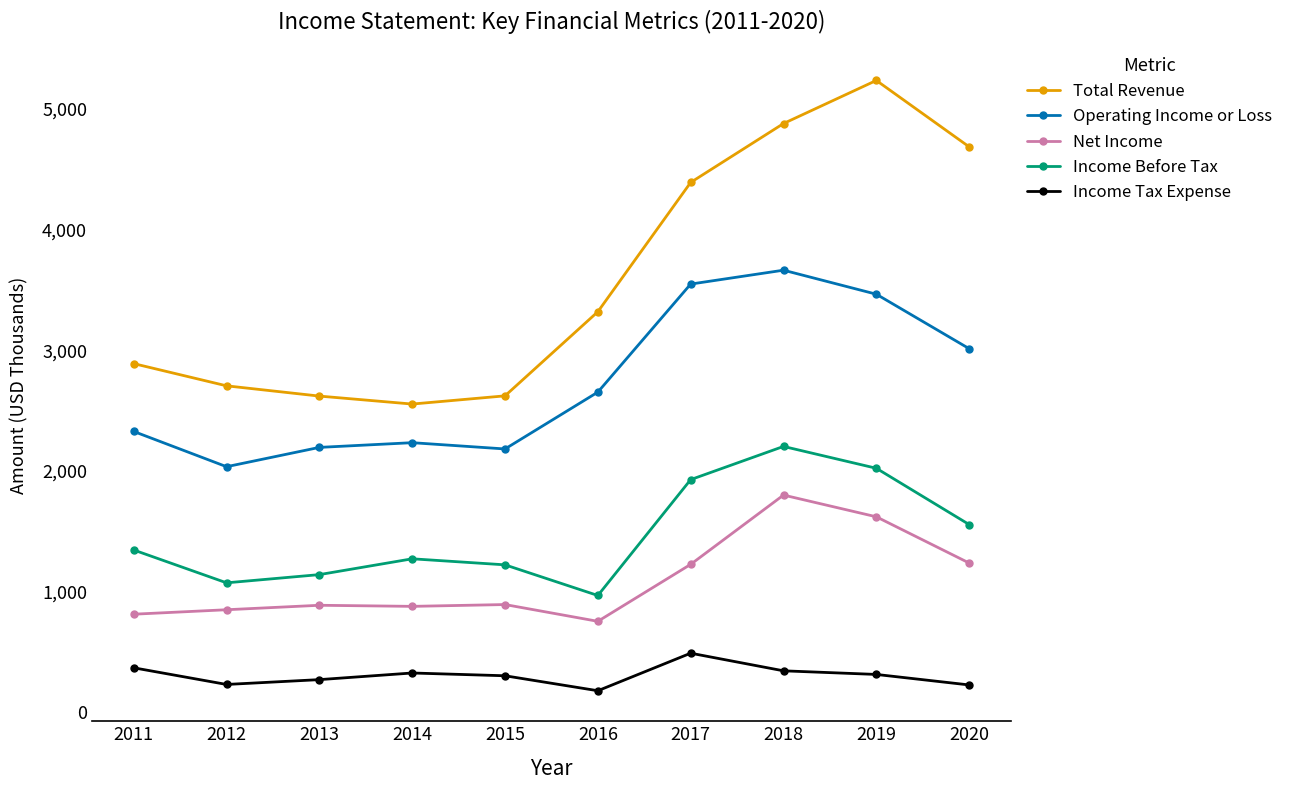

At which category is the sum across all series the highest?

2018